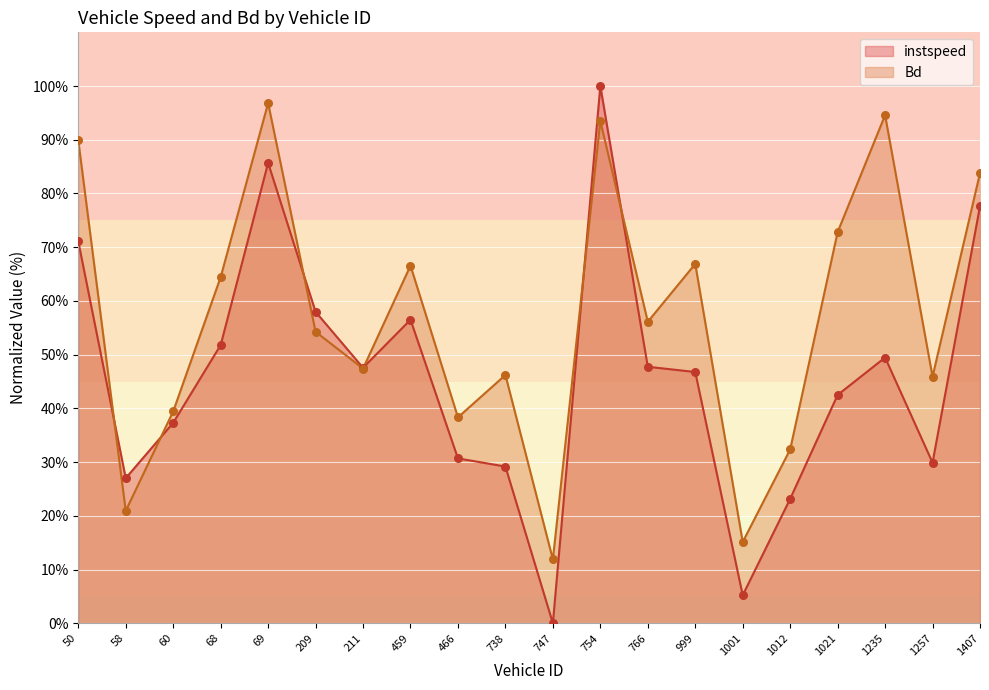

Which series reaches the maximum Y coordinate?

instspeed